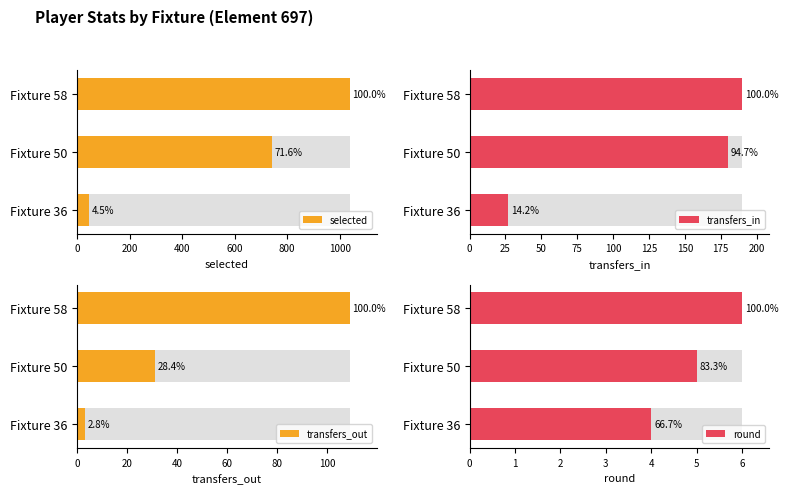

What are all the series names shown in the legend?

selected, transfers_in, transfers_out, round